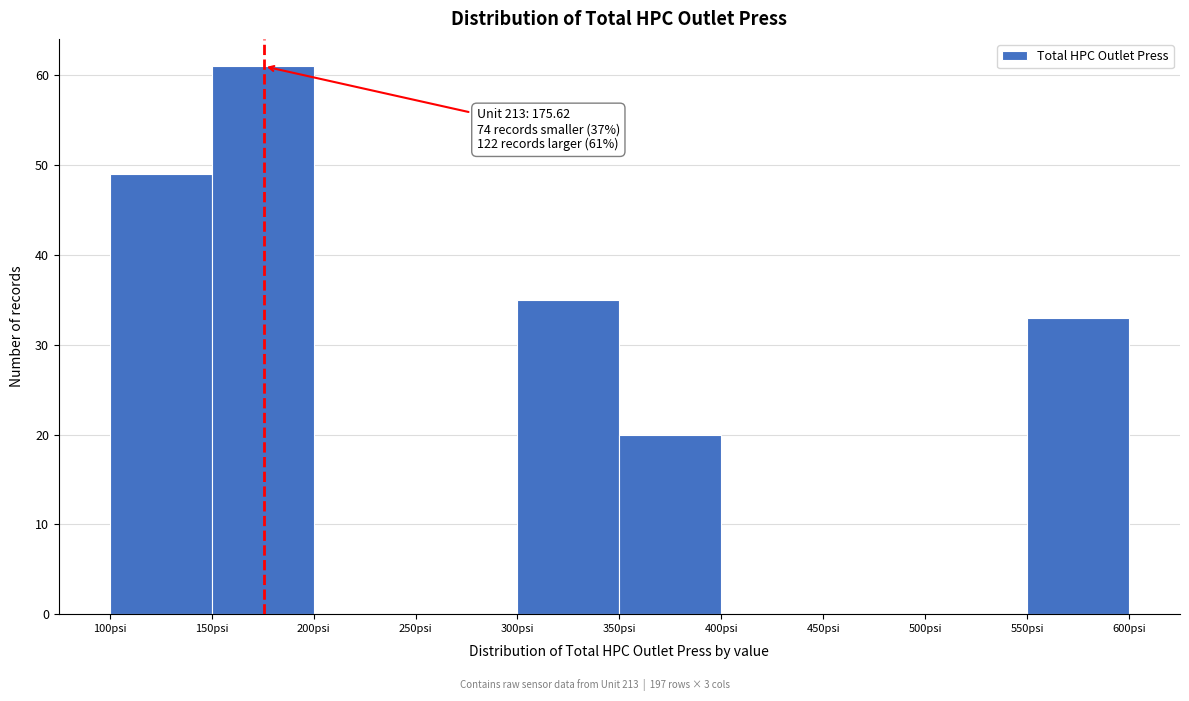

Which range on the x-axis has the tallest bar?

150 to 200